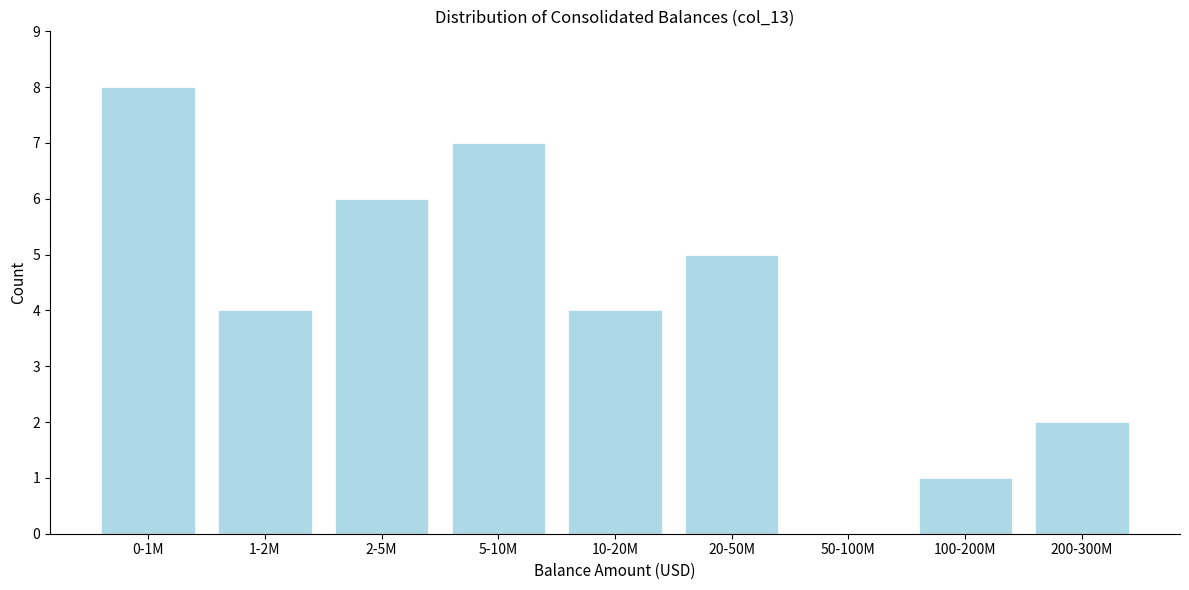

Reading right to left, transcribe all the data shown in this chart.

200-300M=2	100-200M=1	50-100M=0	20-50M=5	10-20M=4	5-10M=7	2-5M=6	1-2M=4	0-1M=8